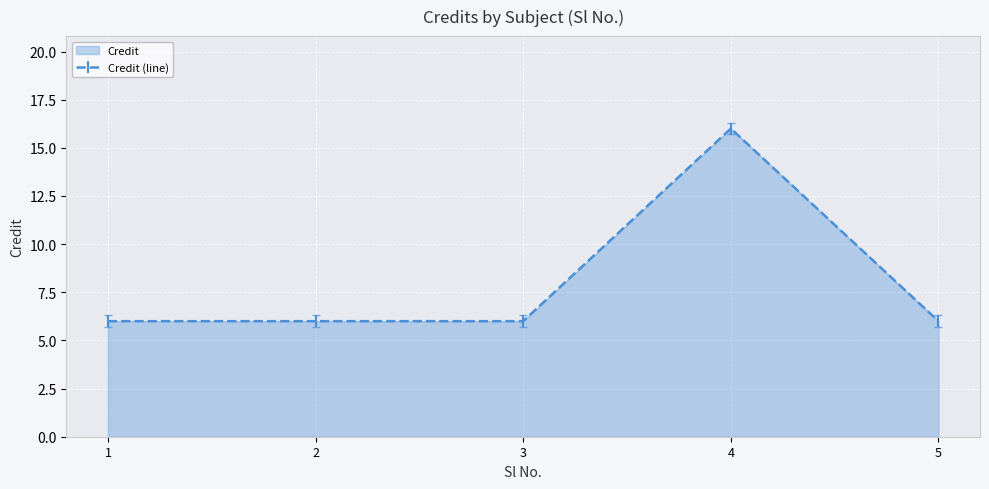

Reading right to left, extract all data points from this chart.

5=6	4=16	3=6	2=6	1=6